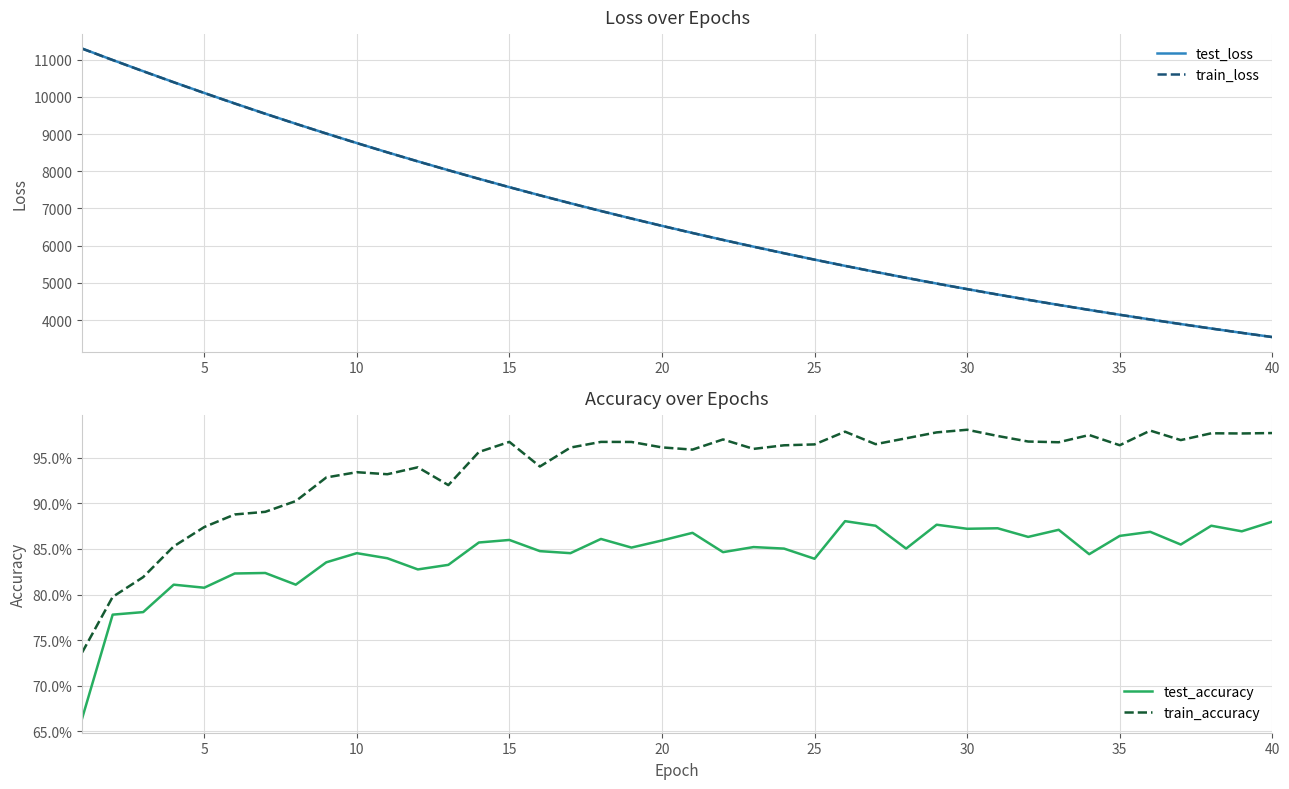

What is the value of the test_loss point at the 13th from the left?

8028.7